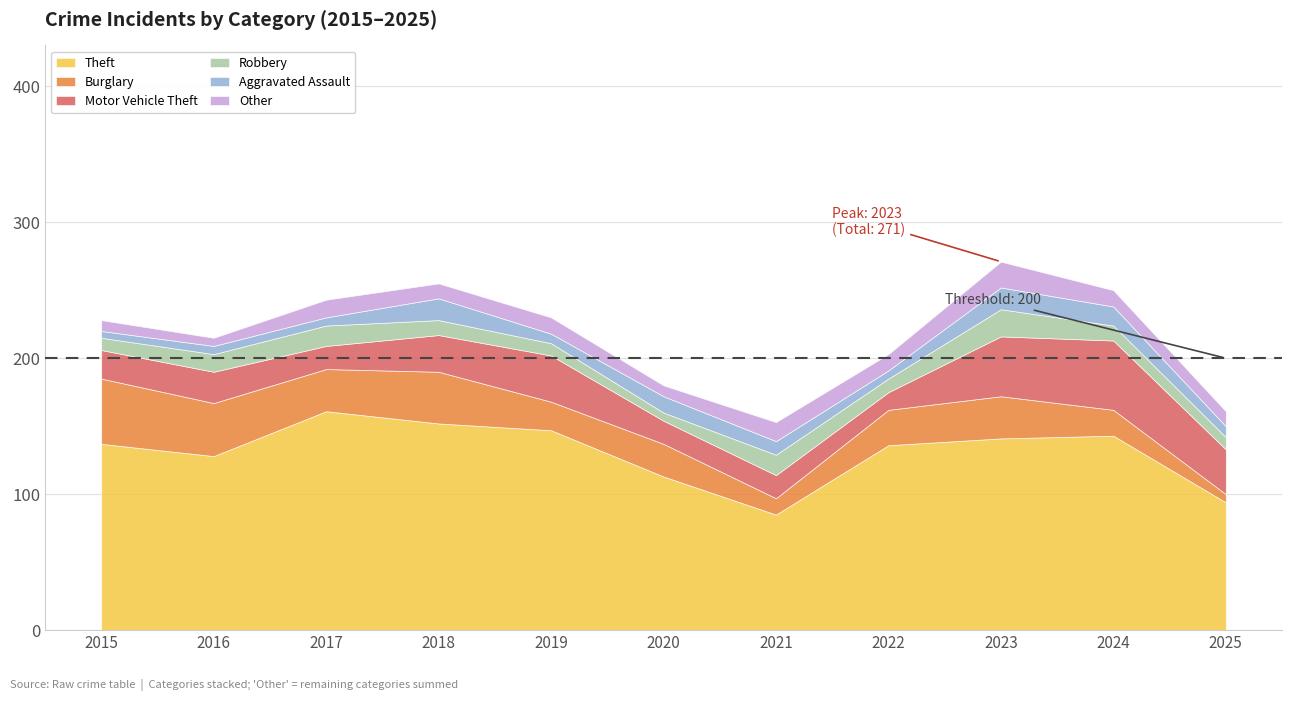

Reading right to left, extract all data points from this chart.

Theft: 2025=94	2024=143	2023=141	2022=136	2021=85	2020=113	2019=147	2018=152	2017=161	2016=128	2015=137
Burglary: 2025=6	2024=19	2023=31	2022=26	2021=12	2020=24	2019=21	2018=38	2017=31	2016=39	2015=48
Motor Vehicle Theft: 2025=33	2024=51	2023=44	2022=13	2021=17	2020=17	2019=34	2018=27	2017=17	2016=23	2015=21
Robbery: 2025=9	2024=11	2023=20	2022=10	2021=15	2020=6	2019=9	2018=11	2017=15	2016=13	2015=9
Aggravated Assault: 2025=8	2024=14	2023=16	2022=6	2021=10	2020=12	2019=7	2018=16	2017=6	2016=6	2015=5
Other: 2025=11	2024=12	2023=19	2022=12	2021=14	2020=8	2019=12	2018=11	2017=13	2016=6	2015=8